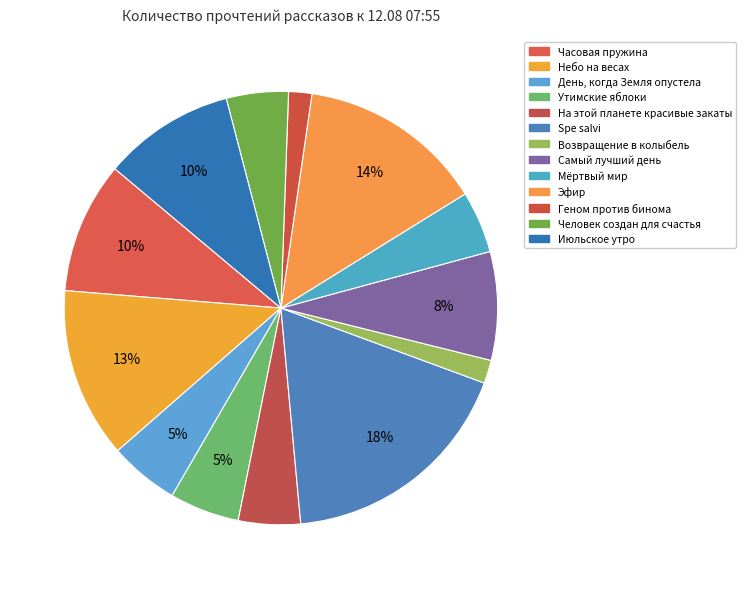

To the nearest percent, what is the combined percentage of Геном против бинома and Июльское утро?

12%